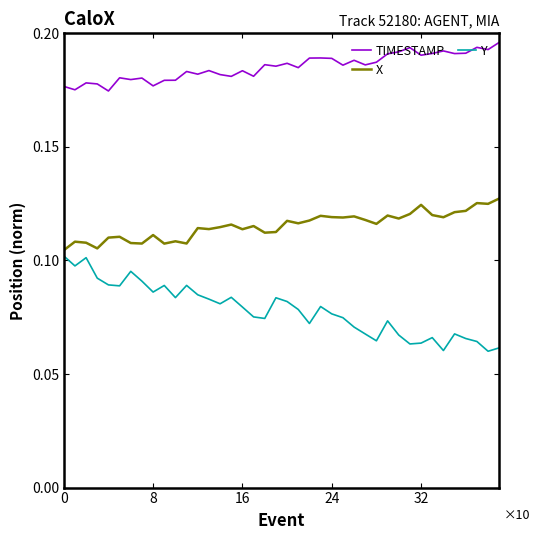

At how many categories does at least one series exceed 0?

40